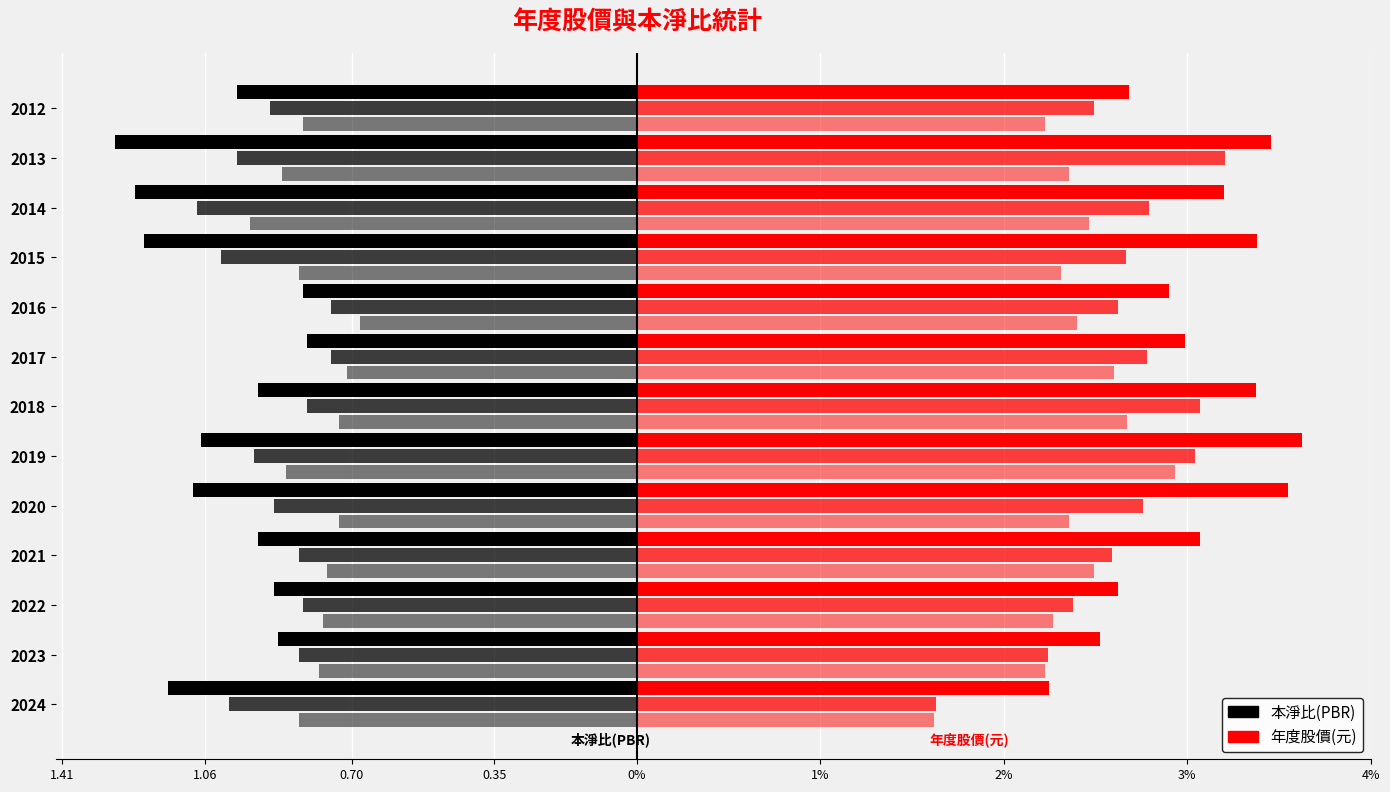

How many bars are there in total?

78